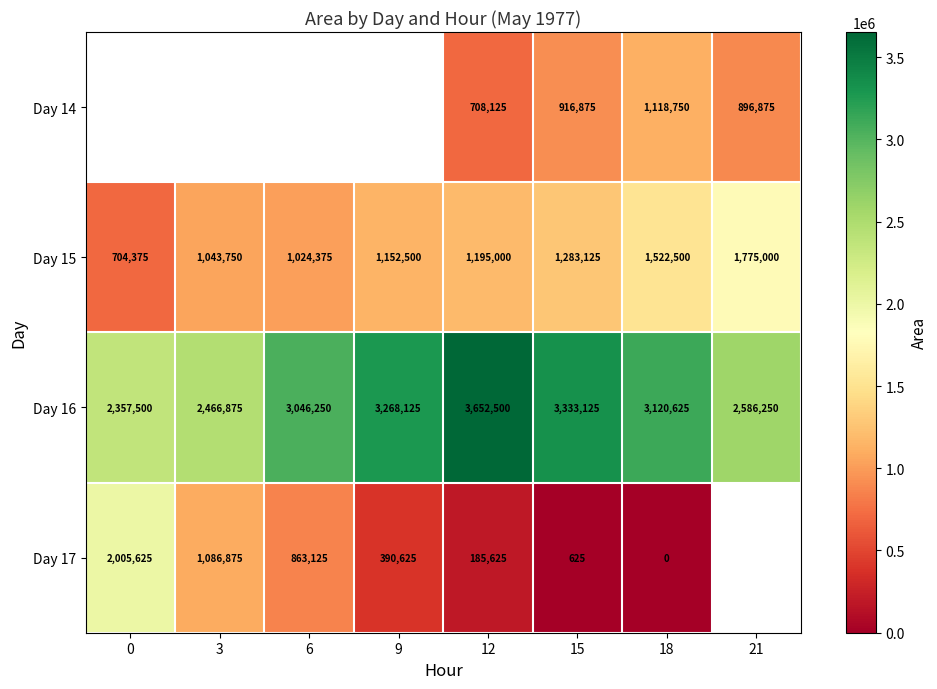

Count the number of categories in the chart.

8